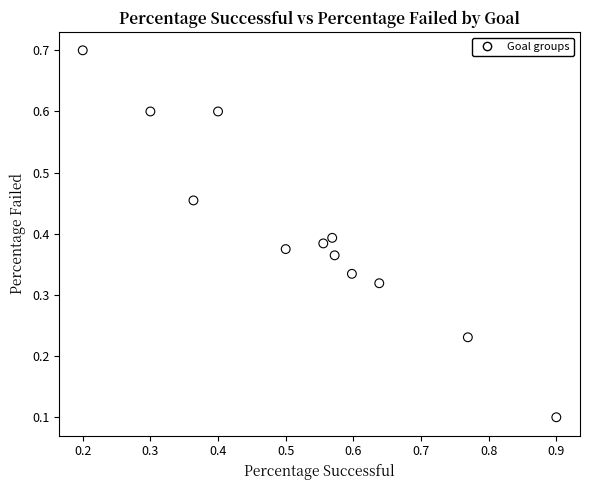

What is the range of Y values (max minus min)?

0.6